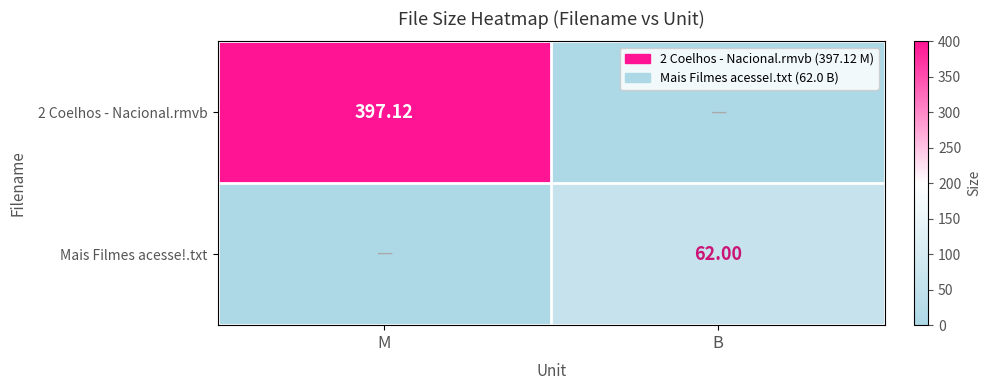

At which category is the sum across all series the highest?

M